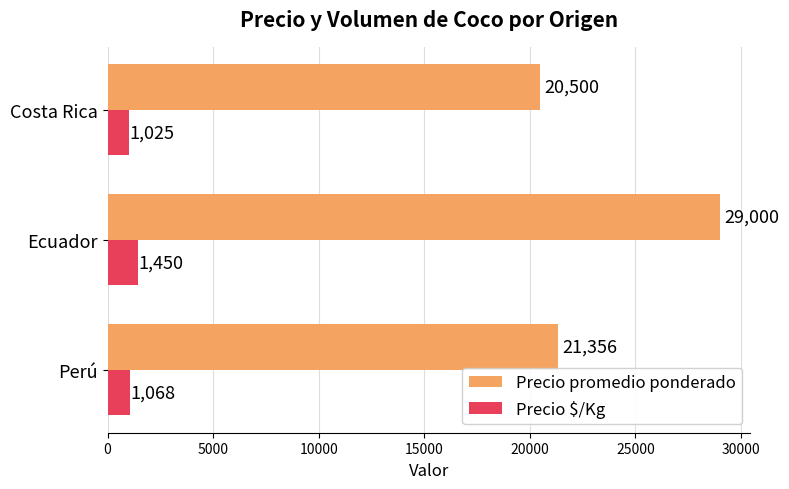

True or false: Precio promedio ponderado has a value of 29000 at Ecuador.

True